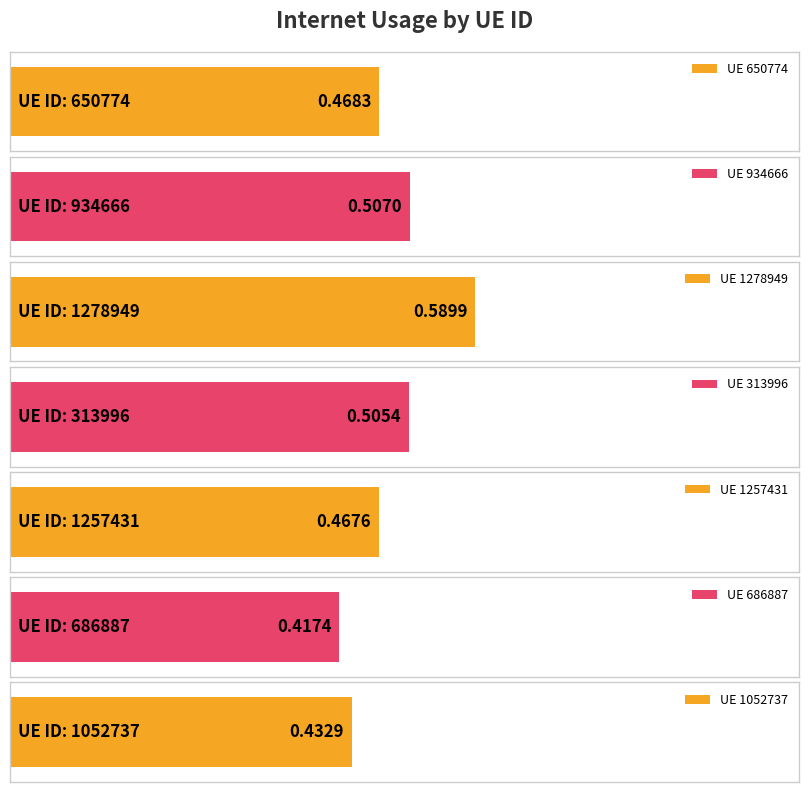

What is the label of the 4th bar from the right?

313996